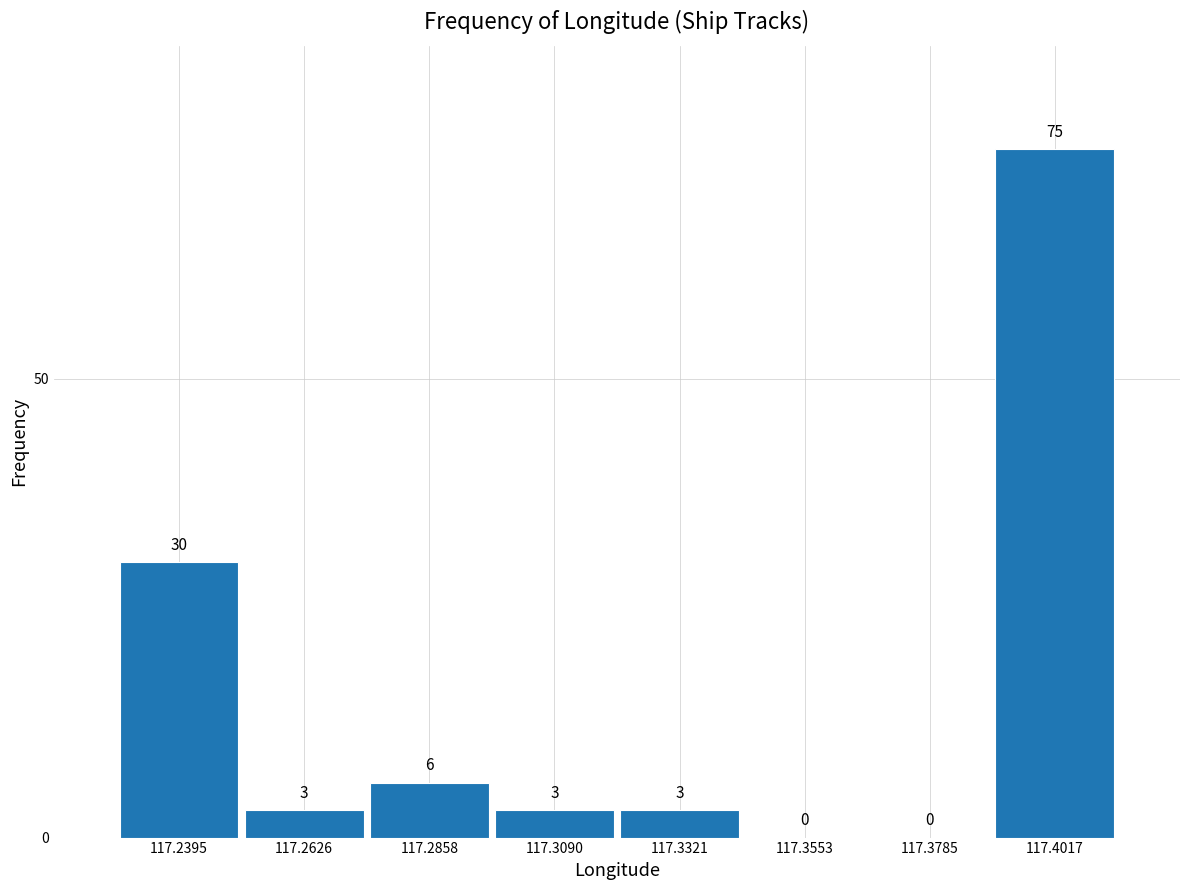

Reading left to right, transcribe this chart: for each bar, give the range it covers on the x-axis and its height. The bar edges are not printed on the chart, so give them approximately, as read against the axis.

117.230 to 117.250: 30
117.250 to 117.275: 3
117.275 to 117.295: 6
117.295 to 117.320: 3
117.320 to 117.345: 3
117.345 to 117.365: 0
117.365 to 117.390: 0
117.390 to 117.415: 75